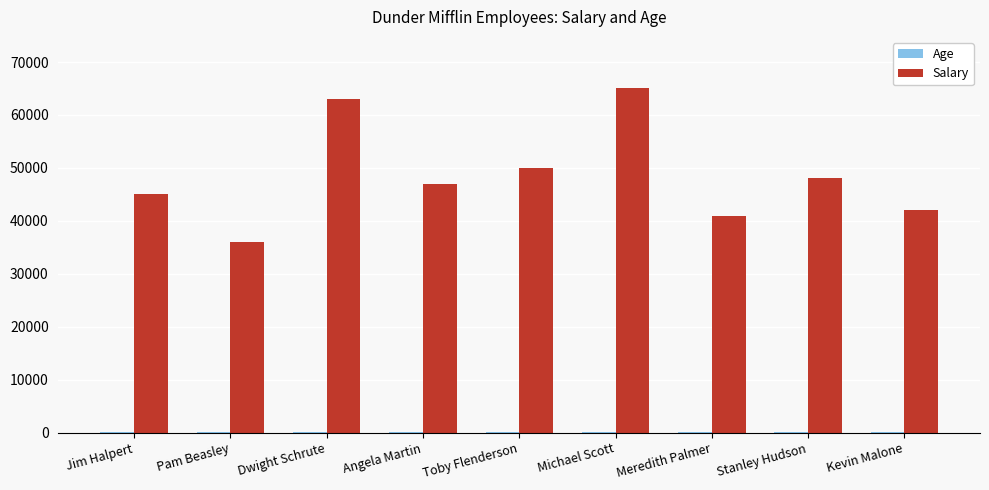

Which series has the widest spread of values?

Salary